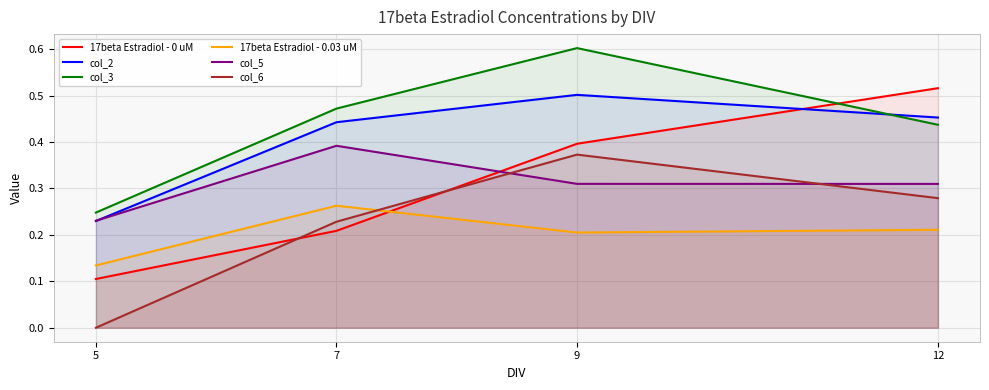

How many lines are shown in the chart?

6